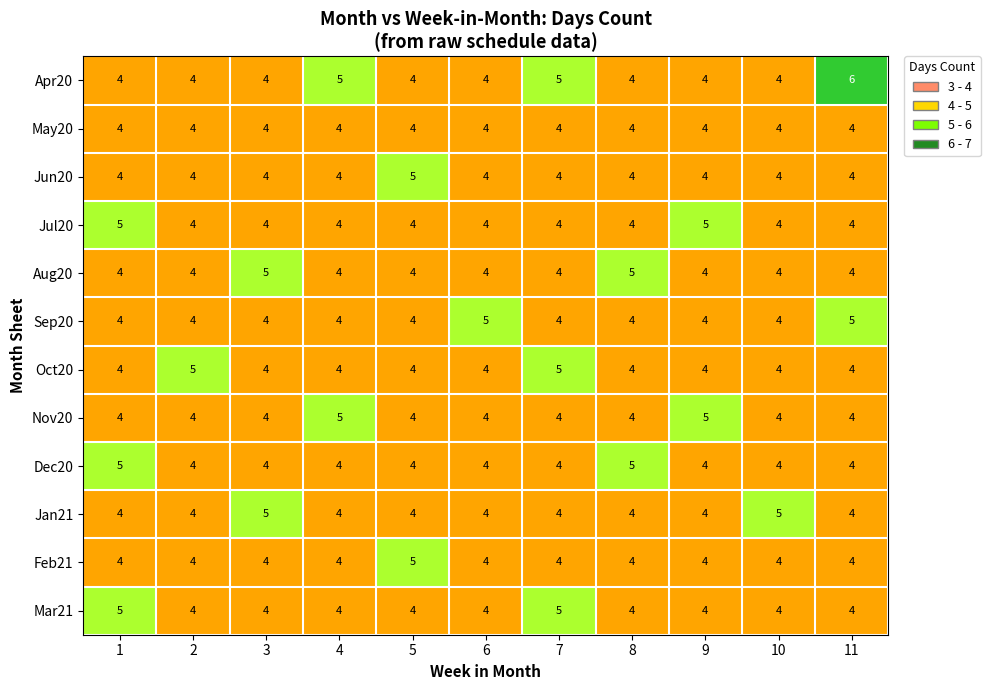

Is it true that Nov20 equals 6 at 1?

False